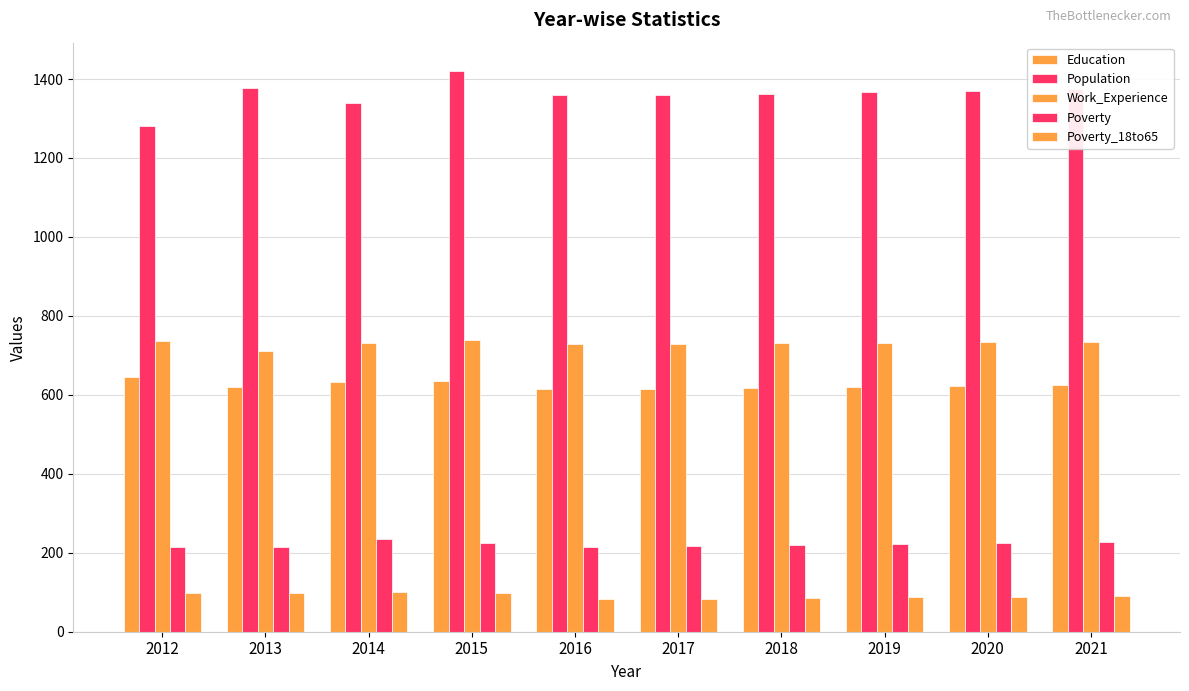

How many distinct data groups are displayed?

5